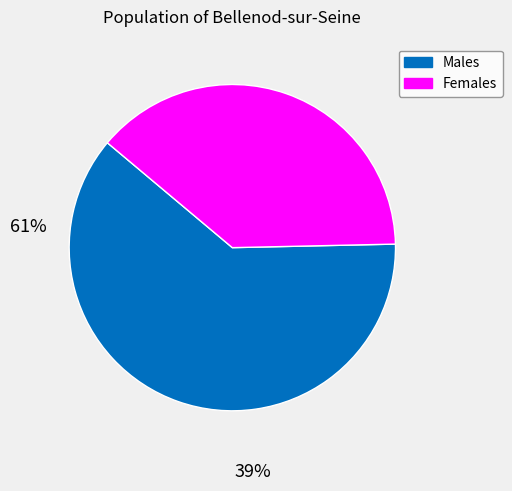

Is there any slice that represents more than half of the pie?

Yes